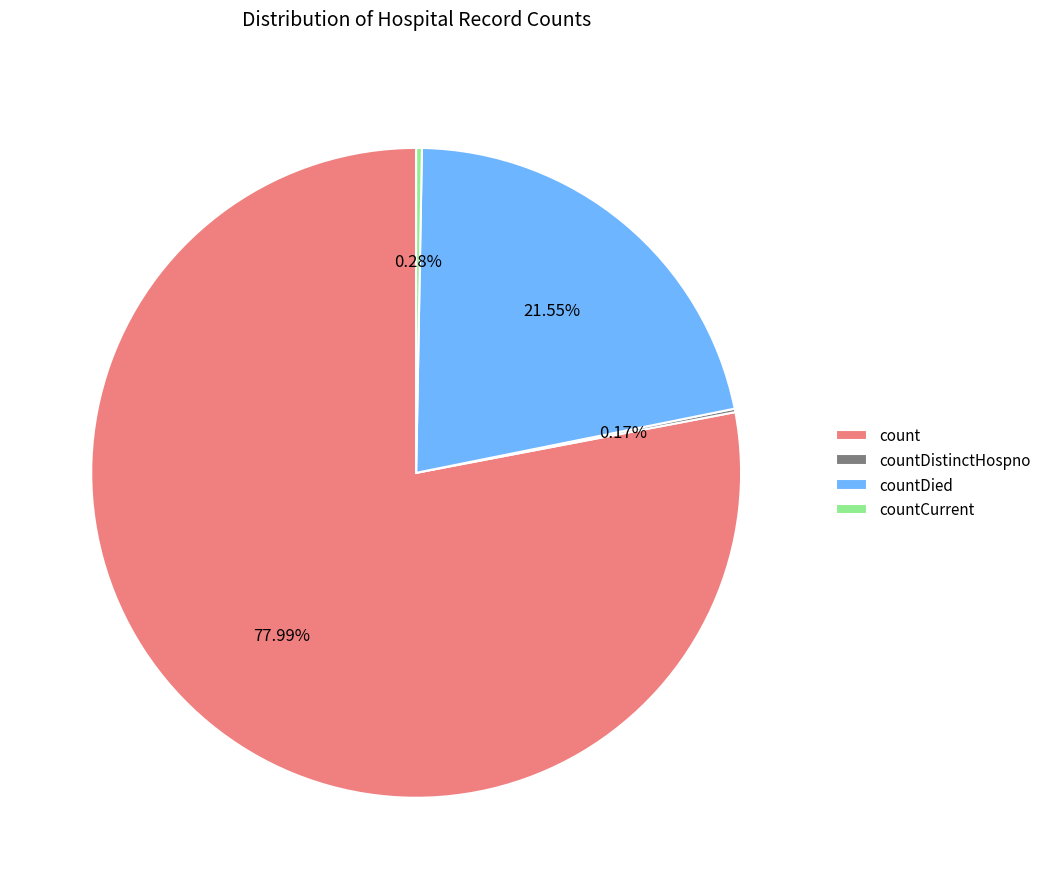

True or false: count accounts for 78% of the total.

True